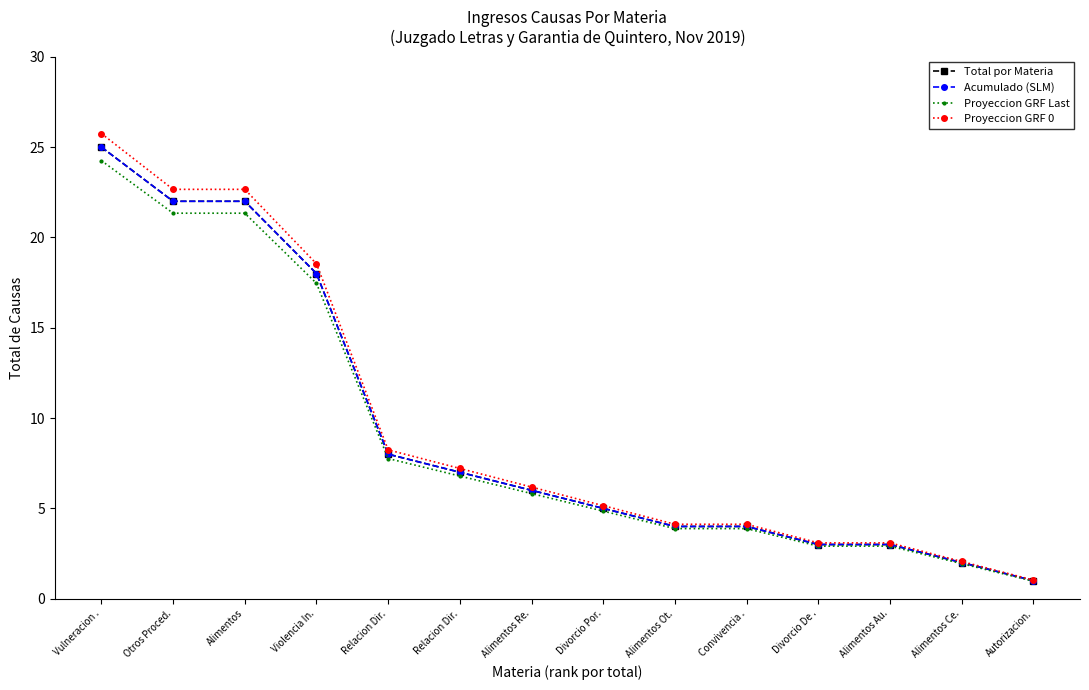

Is this an area chart (filled region under the line)?

No